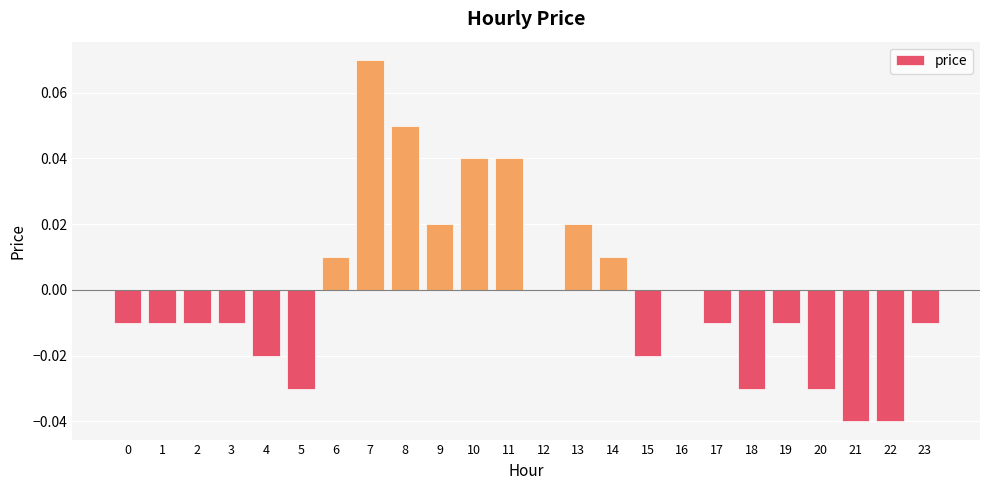

Count the number of categories in the chart.

24